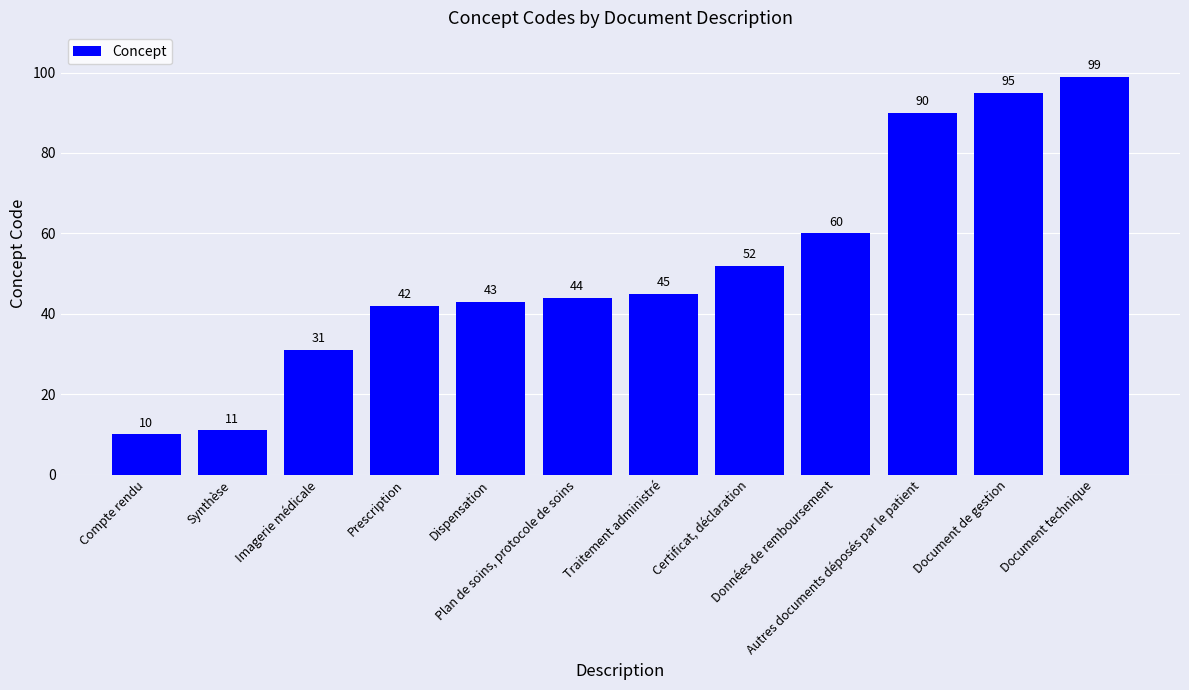

Reading left to right, extract all data points from this chart.

10	11	31	42	43	44	45	52	60	90	95	99